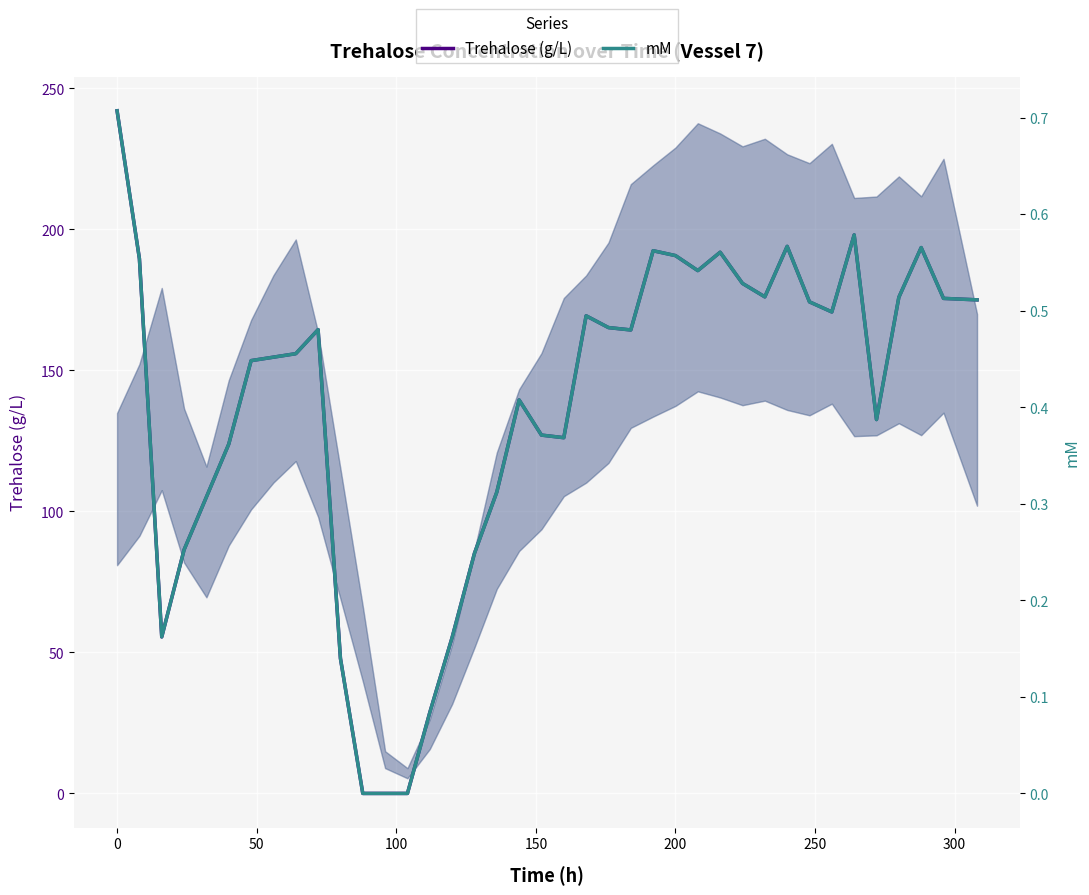

Rank the series by their average value, from highest to lowest.

Trehalose (g/L), mM